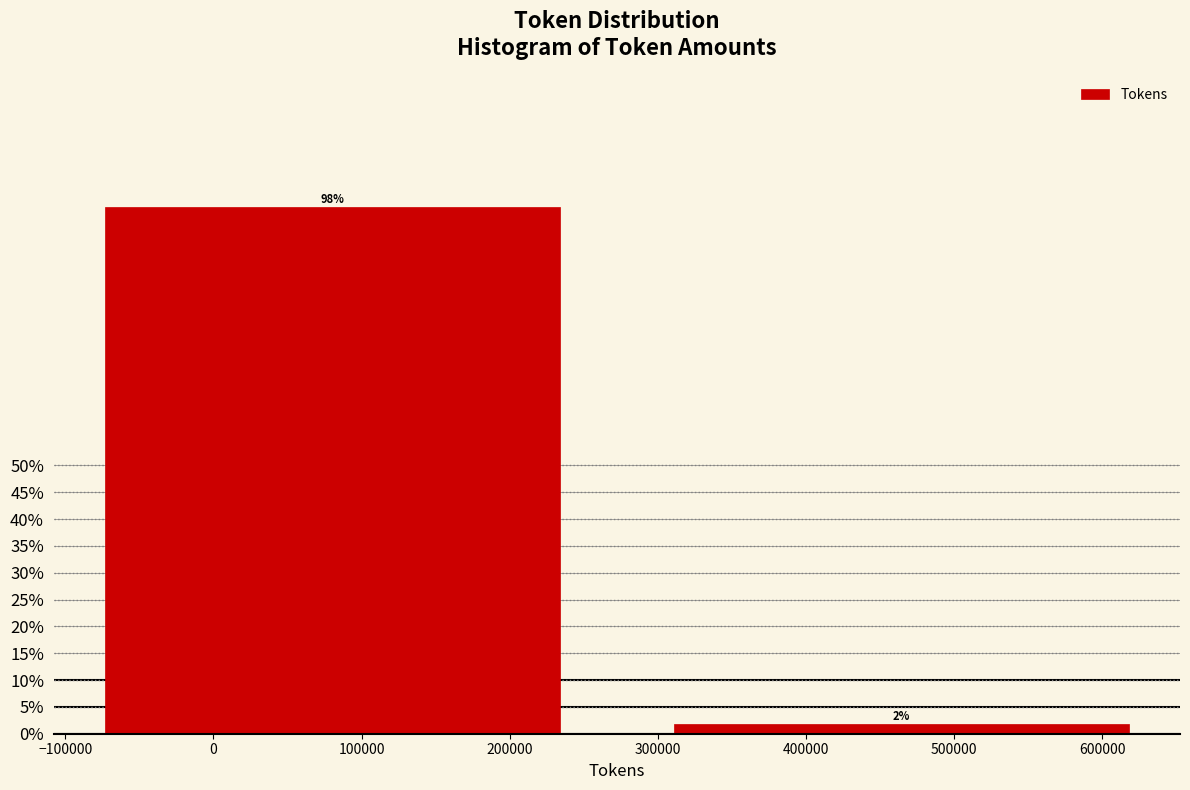

Does the chart contain any negative values?

No